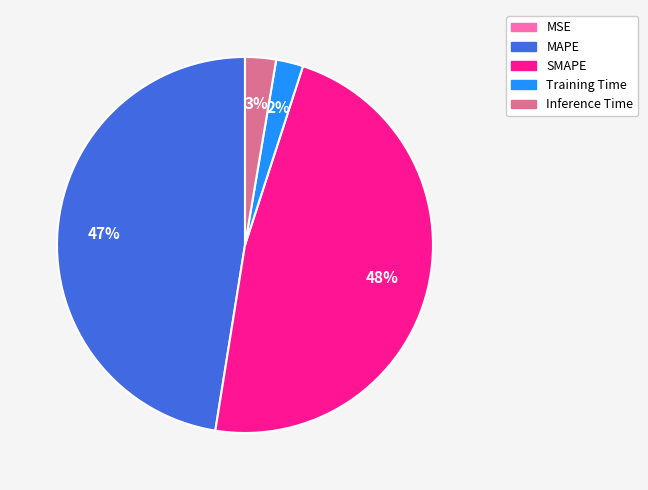

Does Training Time account for over 50% of the chart?

No